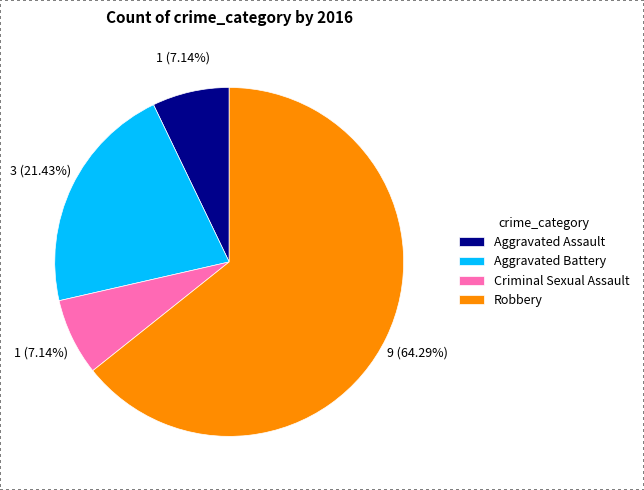

Is it true that Criminal Sexual Assault is 7% of the pie?

True